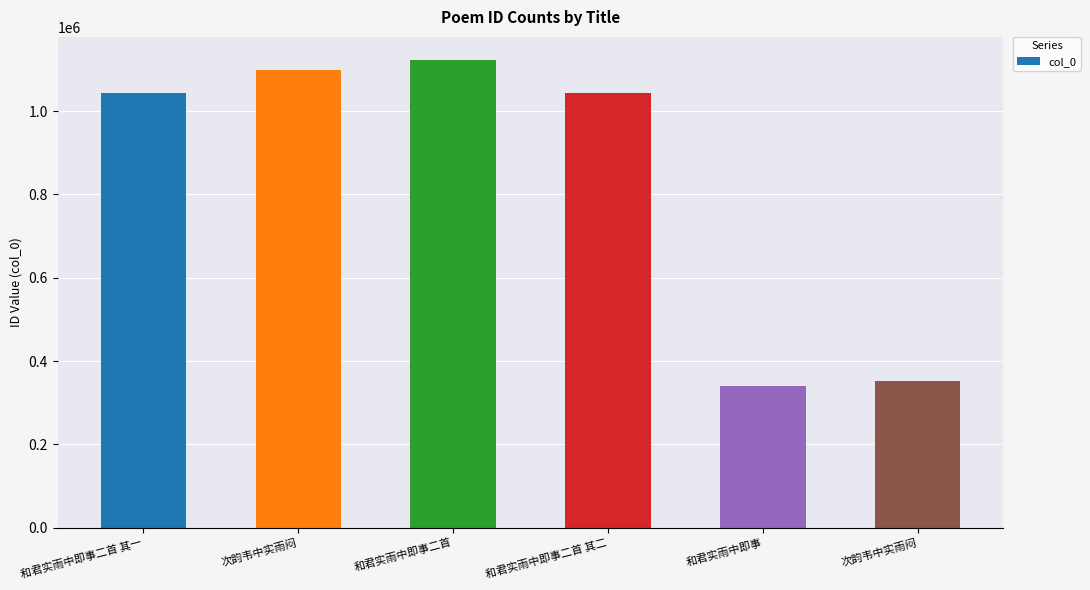

How many distinct data groups are displayed?

1